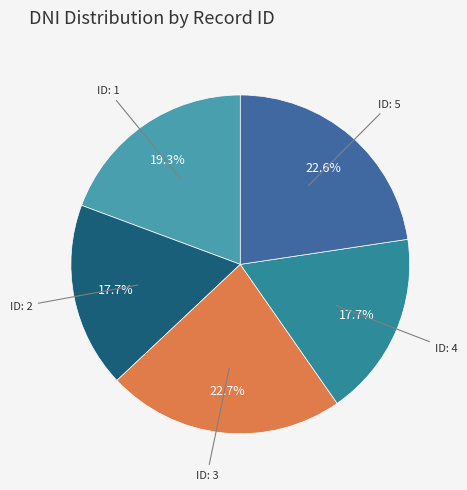

Is there any slice that represents more than half of the pie?

No